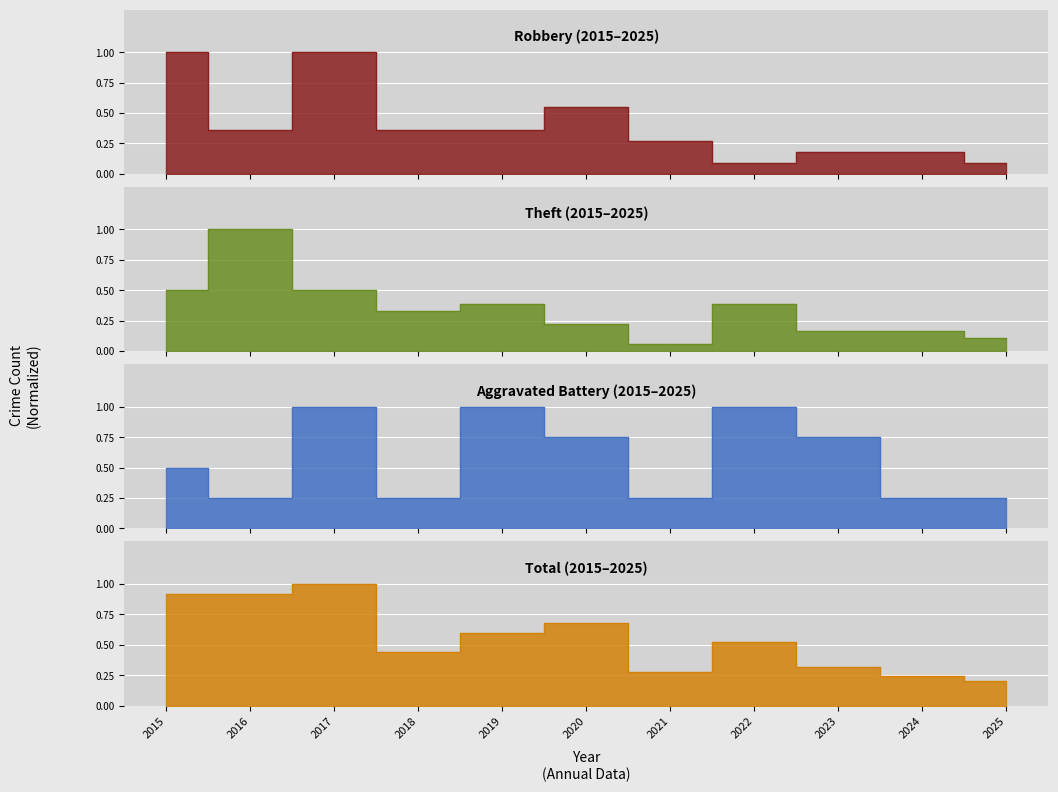

What is the approximate value of Theft at 2024?

0.2